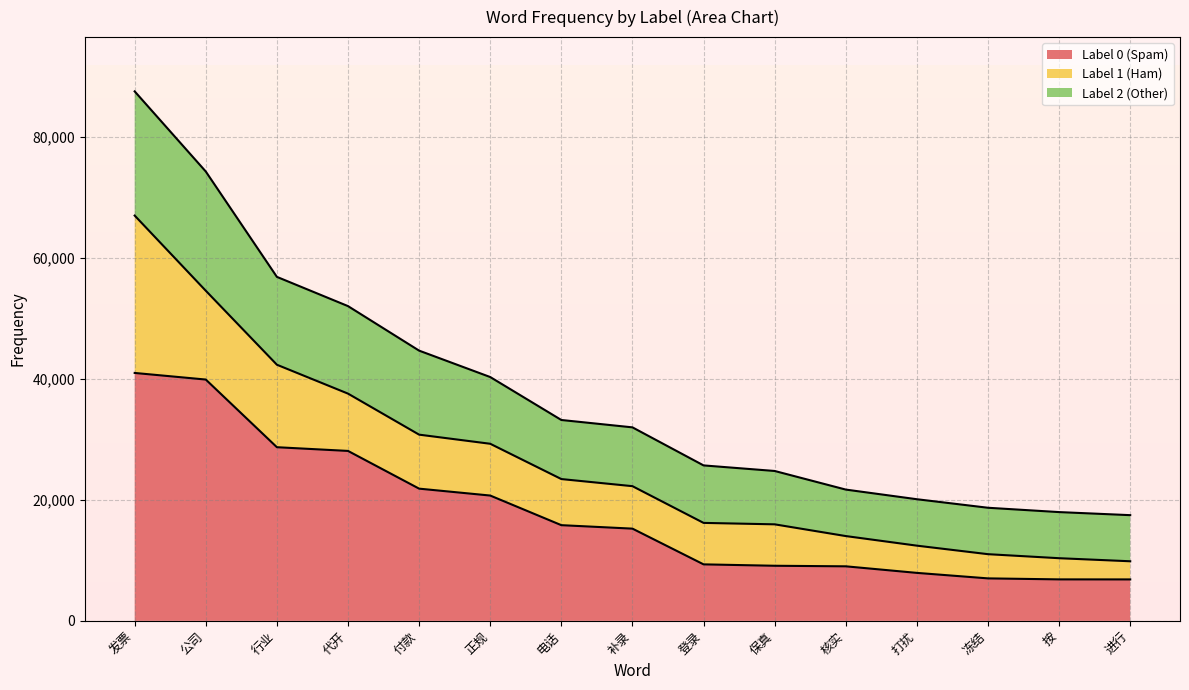

True or false: Label 2 (Other) and Label 0 (Spam) intersect in this chart.

False